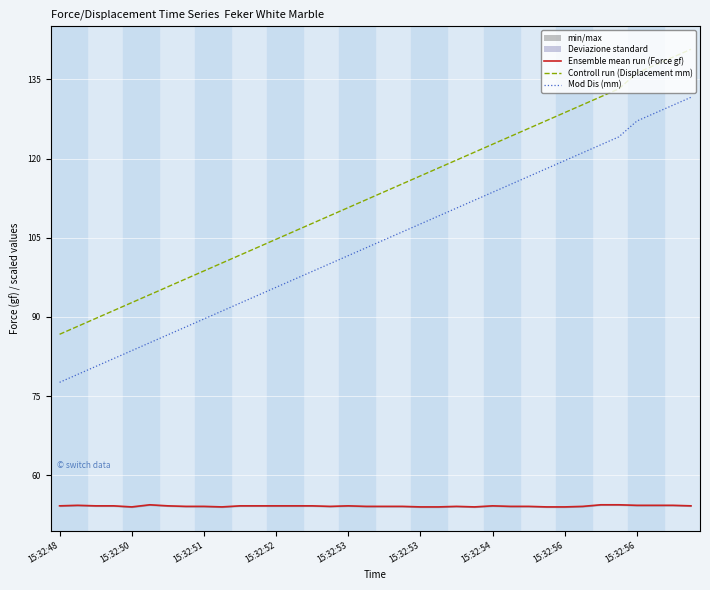

True or false: Controll run (Displacement mm) and Mod Dis (mm) intersect in this chart.

False